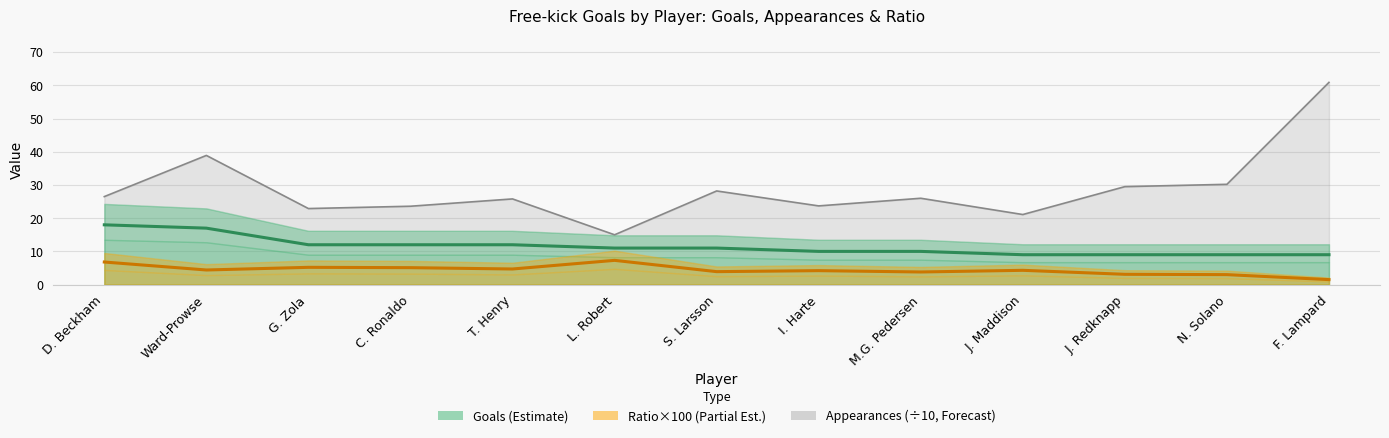

Reading left to right, extract all data points from this chart.

Goals (Estimate): D. Beckham=18.0	Ward-Prowse=17.0	G. Zola=12.0	C. Ronaldo=12.0	T. Henry=12.0	L. Robert=11.0	S. Larsson=11.0	I. Harte=10.0	M.G. Pedersen=10.0	J. Maddison=9.0	J. Redknapp=9.0	N. Solano=9.0	F. Lampard=9.0
Ratio×100 (Partial Est.): D. Beckham=6.8	Ward-Prowse=4.4	G. Zola=5.2	C. Ronaldo=5.1	T. Henry=4.7	L. Robert=7.3	S. Larsson=3.9	I. Harte=4.2	M.G. Pedersen=3.8	J. Maddison=4.3	J. Redknapp=3.1	N. Solano=3.0	F. Lampard=1.5
Appearances (÷10): D. Beckham=26.5	Ward-Prowse=38.9	G. Zola=22.9	C. Ronaldo=23.6	T. Henry=25.8	L. Robert=15.0	S. Larsson=28.2	I. Harte=23.7	M.G. Pedersen=26.0	J. Maddison=21.1	J. Redknapp=29.5	N. Solano=30.2	F. Lampard=60.9